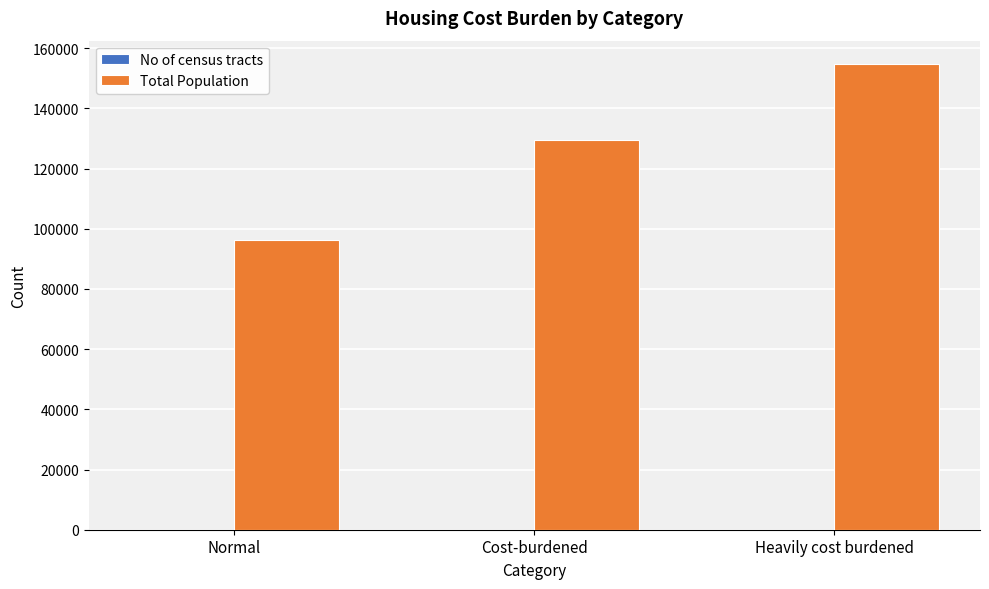

Which category has the highest value in the Total Population series?

Heavily cost burdened